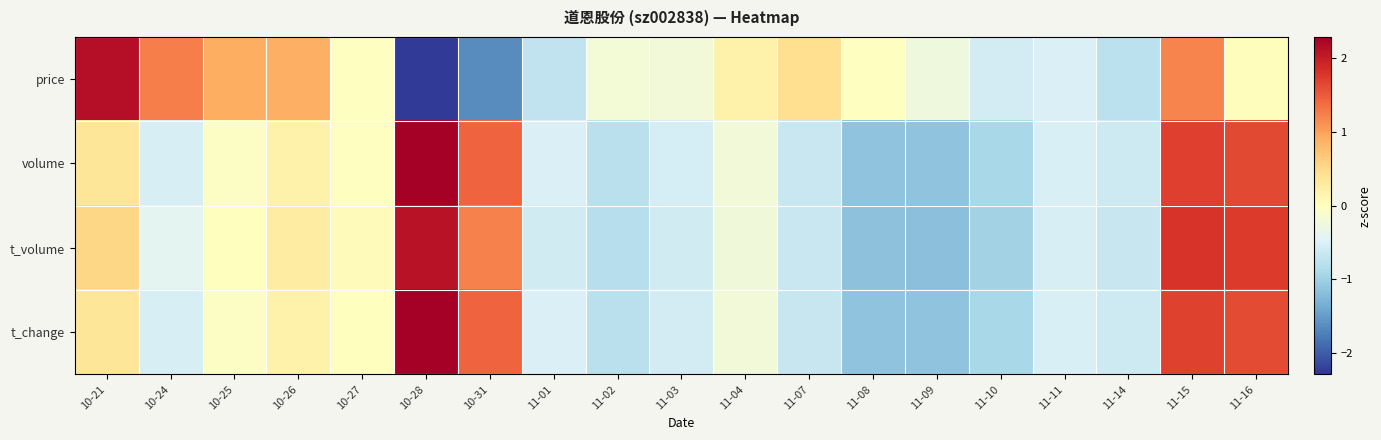

What is the spread (max minus min) of values at 11-01?

0.2